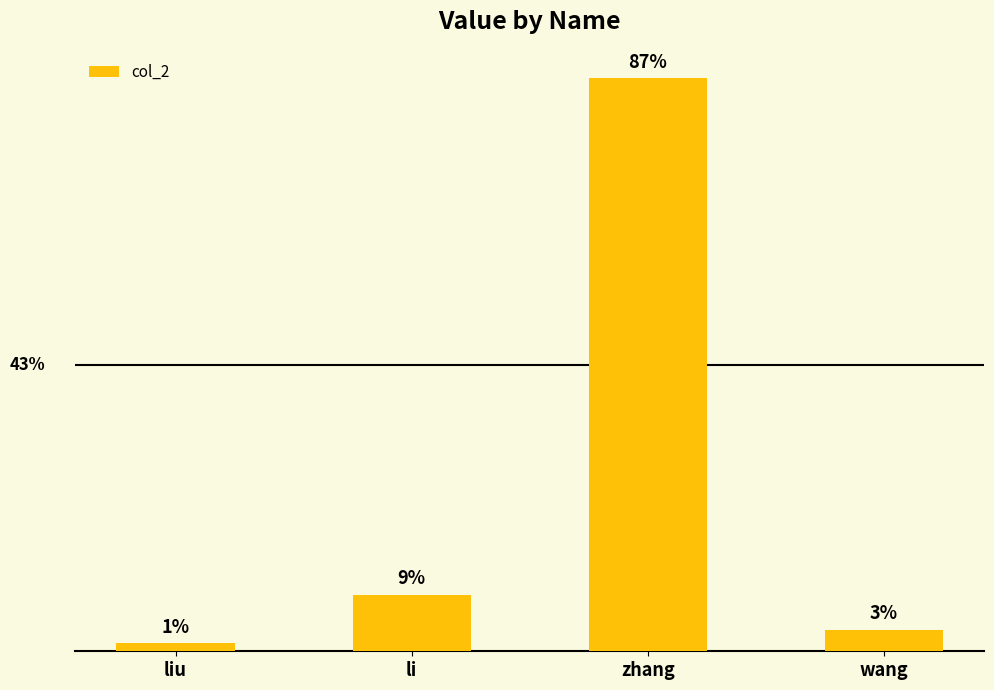

At which label does the data first exceed 89003?

zhang